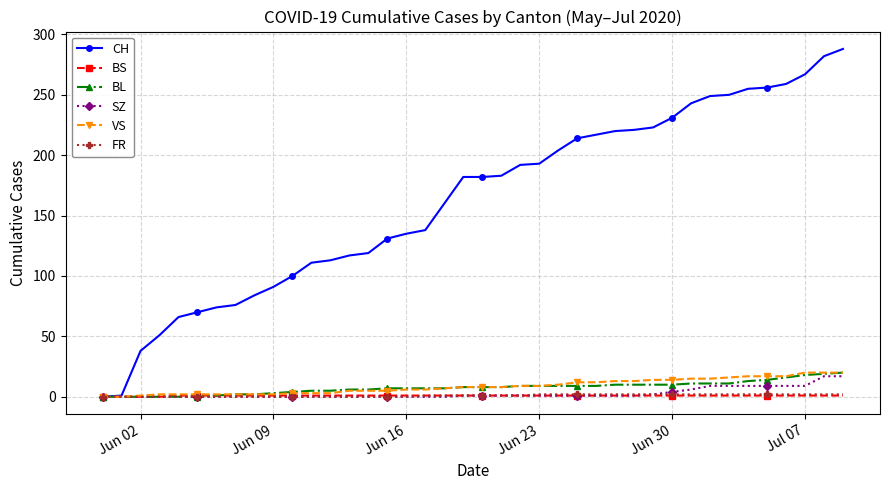

How many data points in CH are less than 182?

19